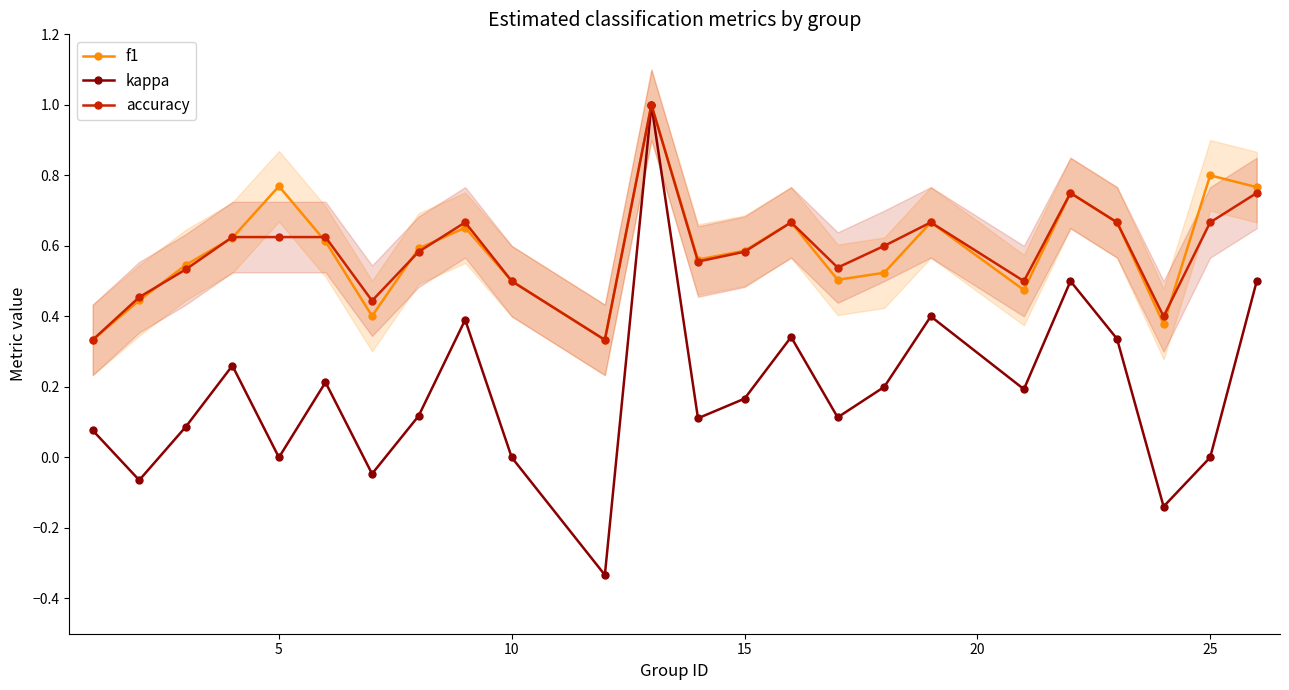

True or false: f1 has more than 2 points higher than both neighbors.

True